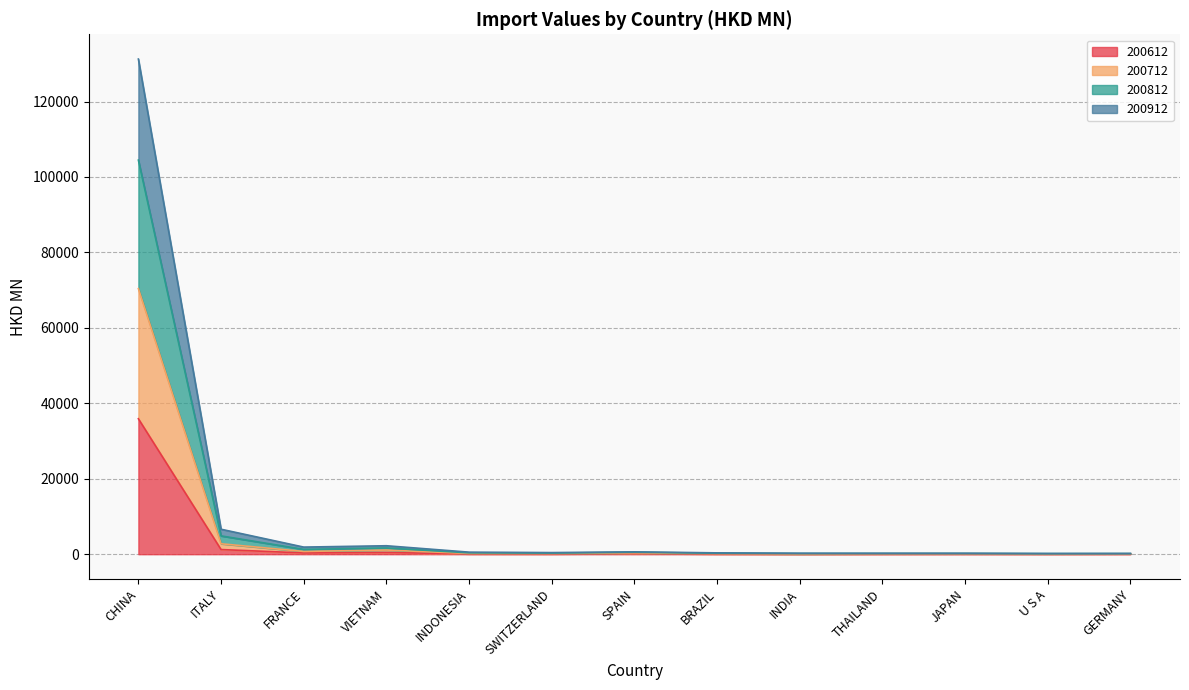

At which category is the sum across all series the highest?

CHINA